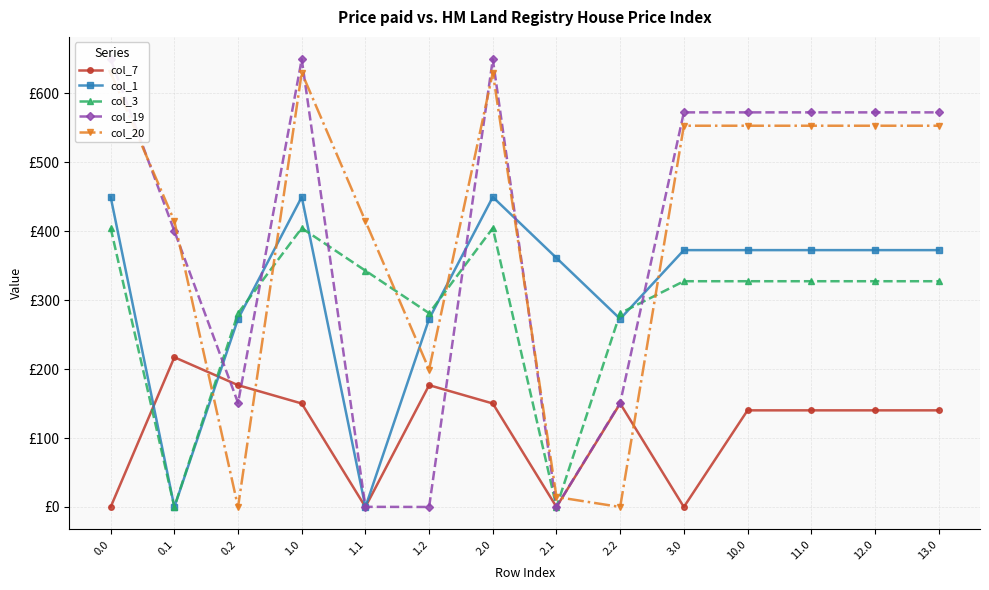

What is the difference between the maximum and second lowest values in the col_3 series?

404.4